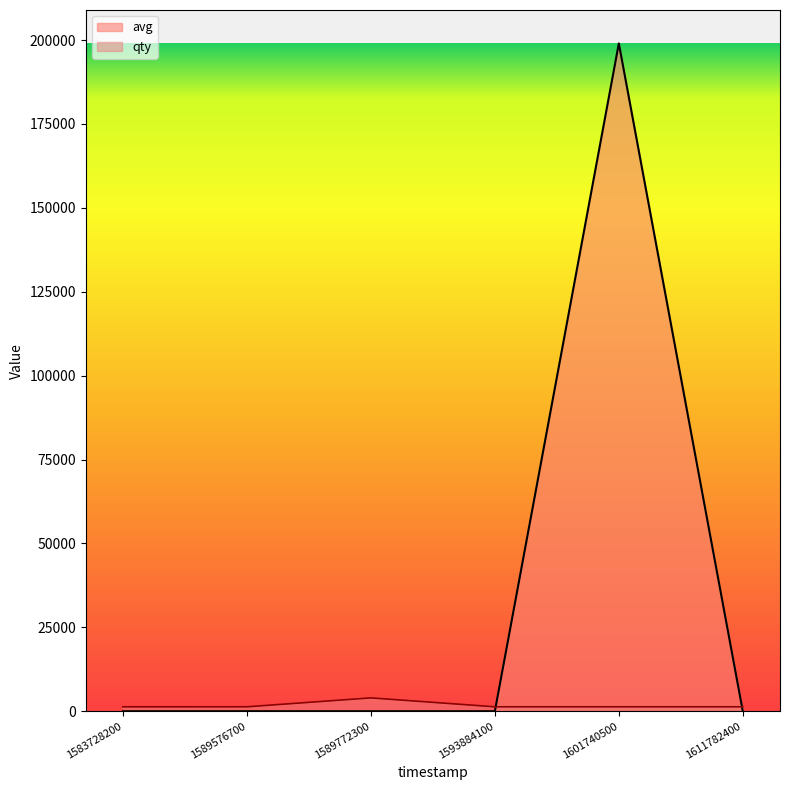

Read the avg value at 1593884100.

9.0